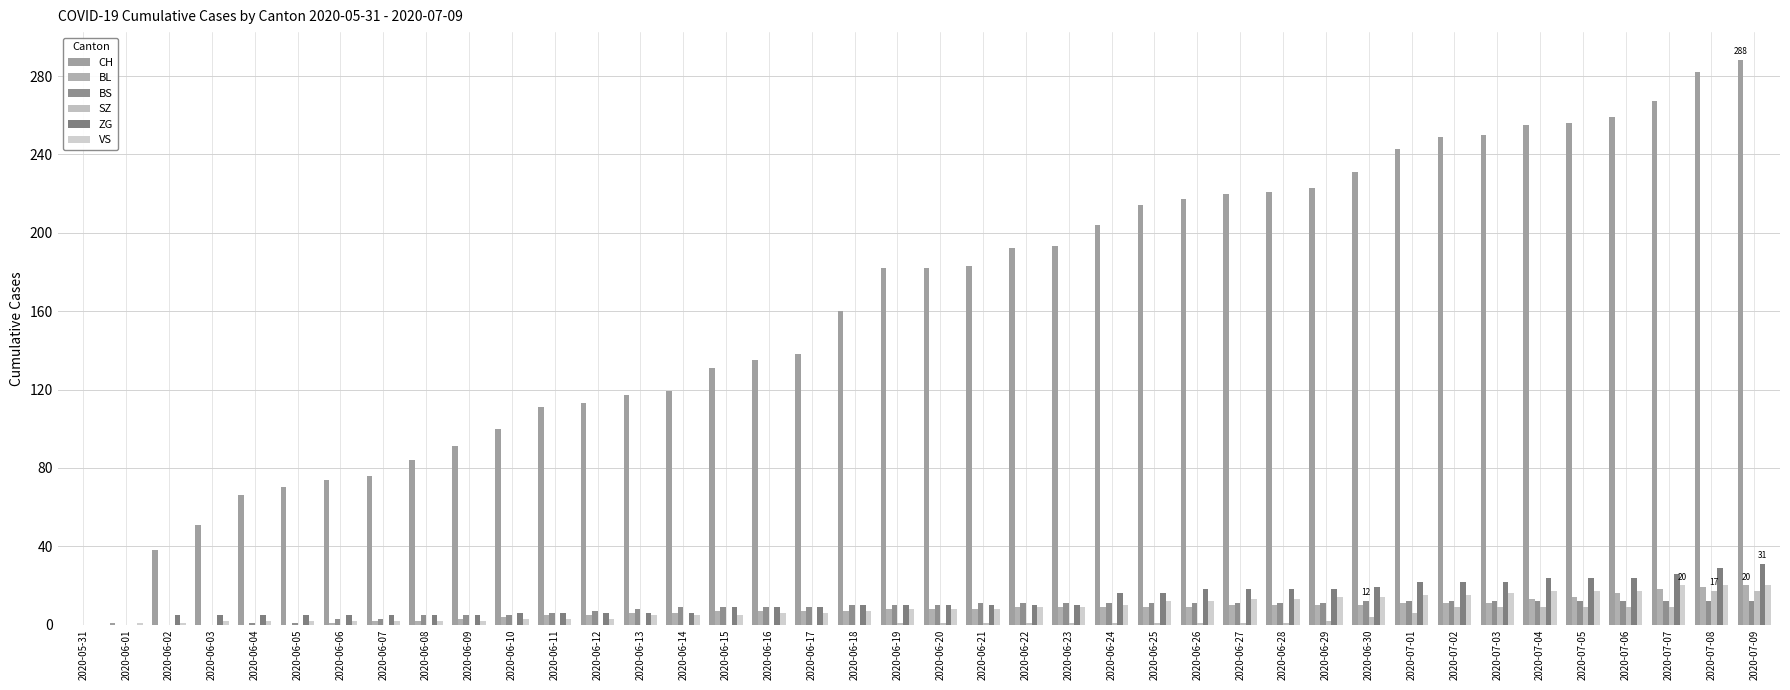

What is the highest value of the ZG series?

31